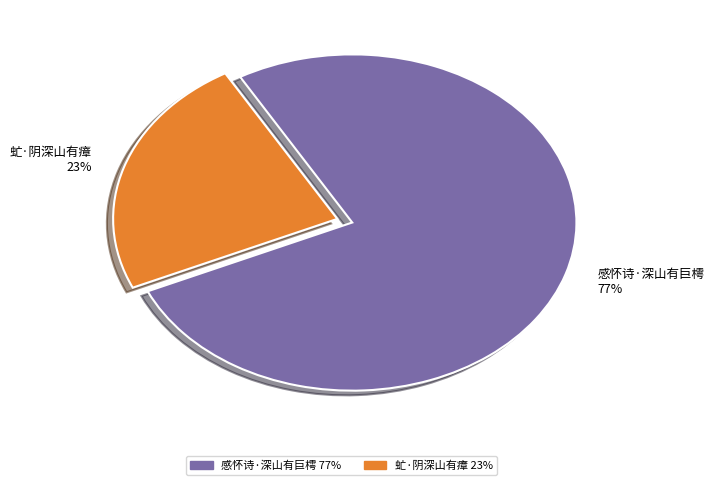

The 感怀诗·深山有巨樗 slice represents 64% of the pie. True or false?

False